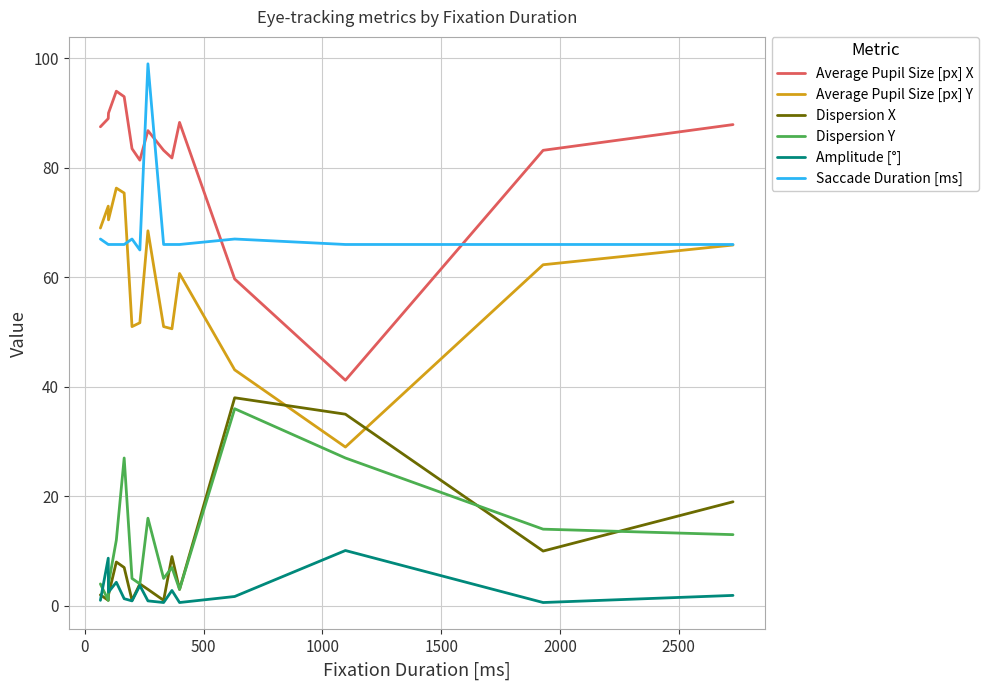

True or false: Amplitude [°] and Average Pupil Size [px] X intersect in this chart.

False